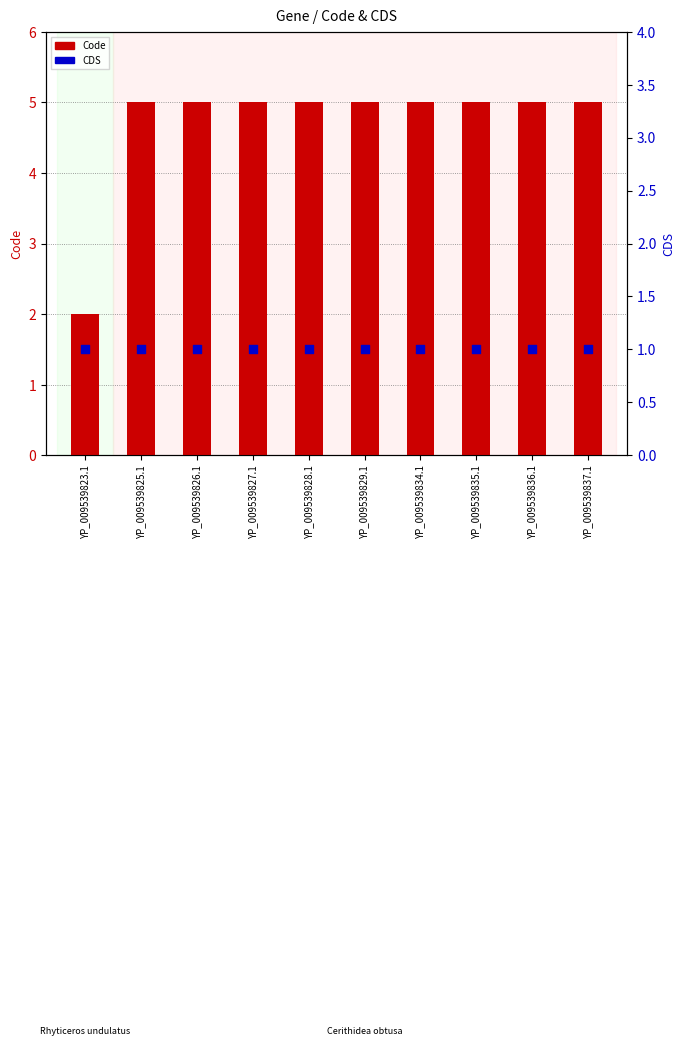

Which series has the widest spread of Y values?

Code